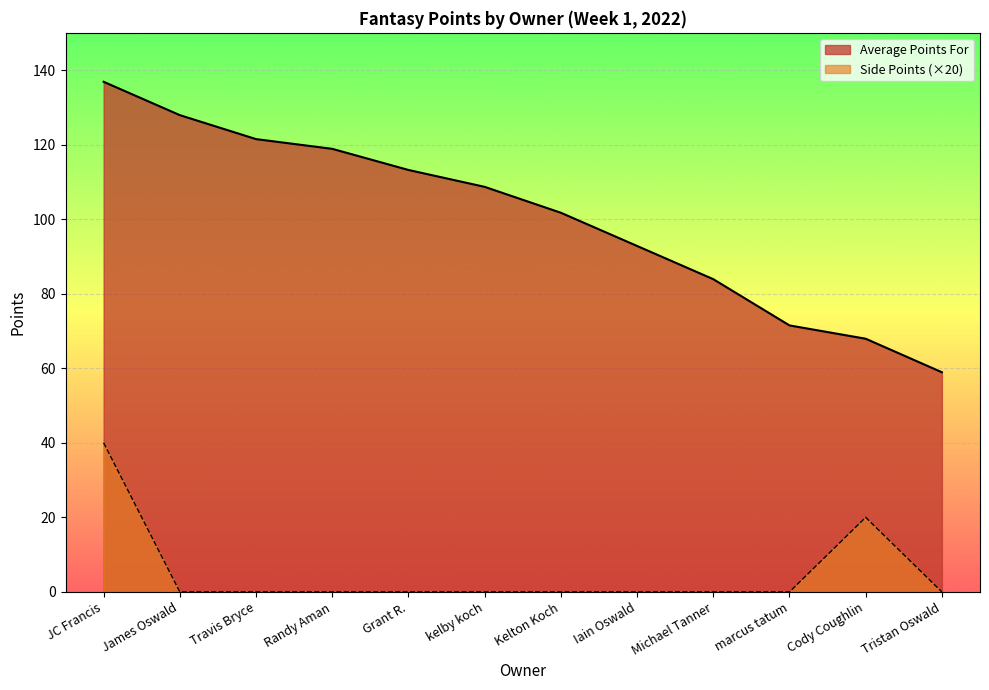

Between Cody Coughlin and Grant R., which is larger?

Grant R.